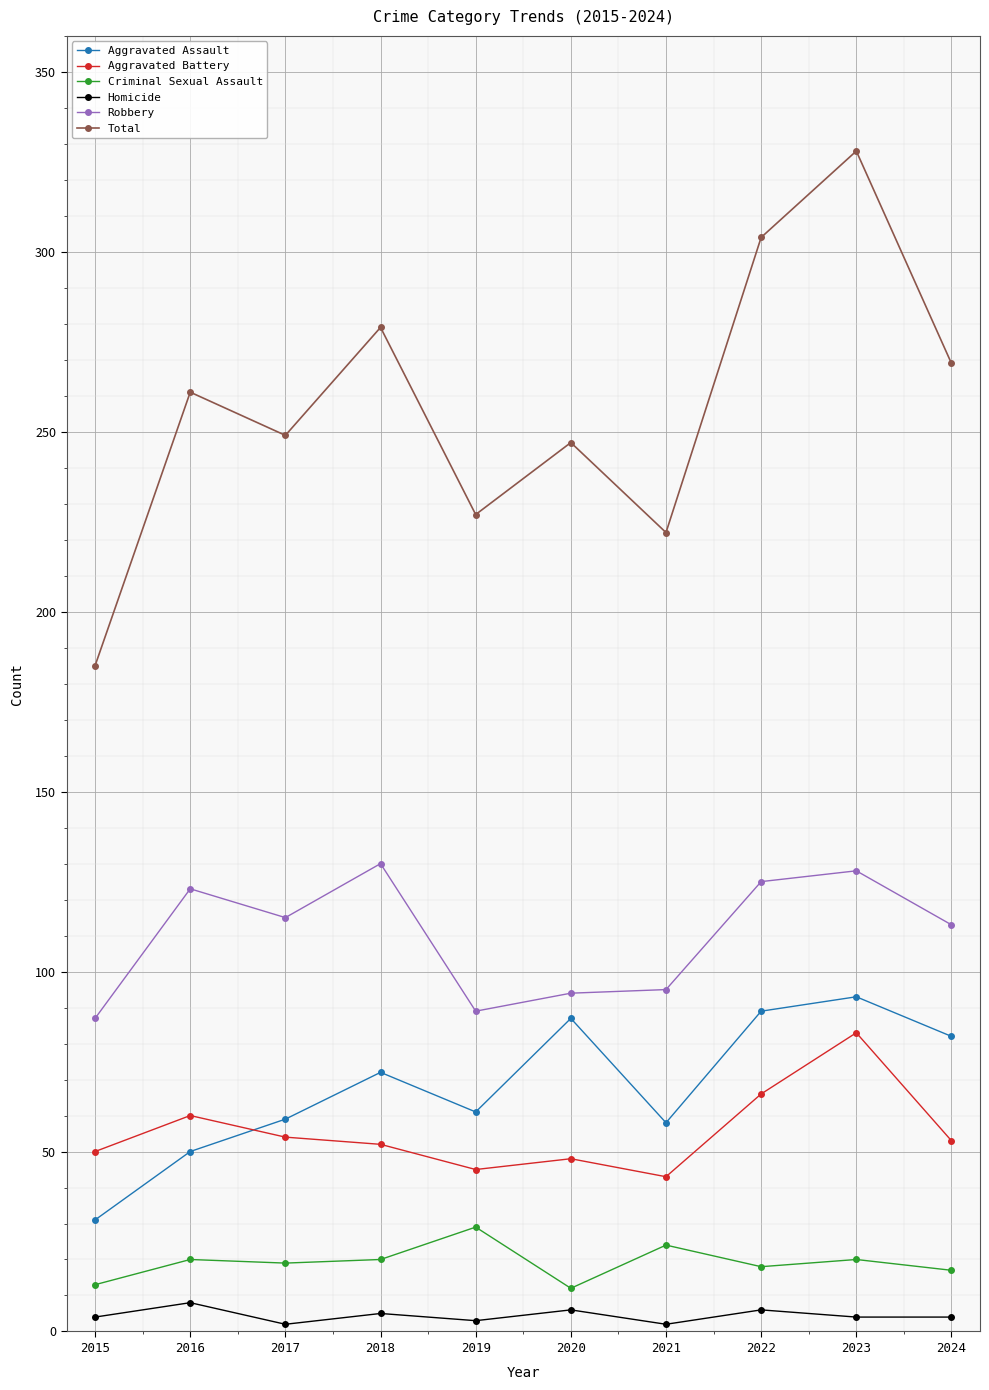

At 2021, list the series in order from smallest to largest.

Homicide, Criminal Sexual Assault, Aggravated Battery, Aggravated Assault, Robbery, Total